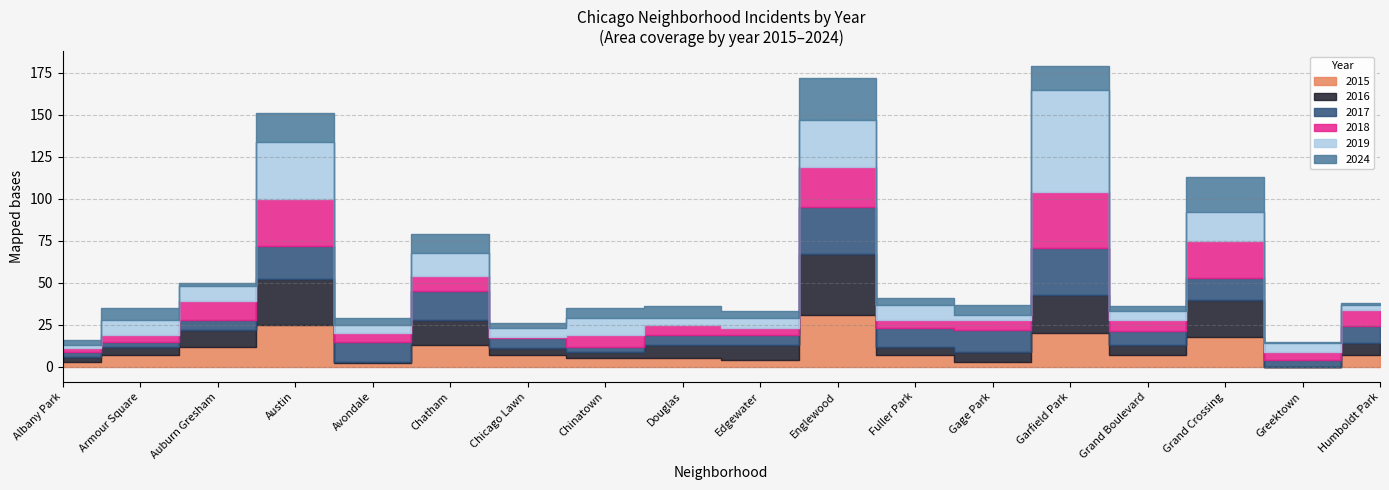

List the labels in order of 2015 value, smallest first.

Greektown, Avondale, Albany Park, Gage Park, Edgewater, Chinatown, Douglas, Armour Square, Chicago Lawn, Fuller Park, Grand Boulevard, Humboldt Park, Auburn Gresham, Chatham, Grand Crossing, Garfield Park, Austin, Englewood